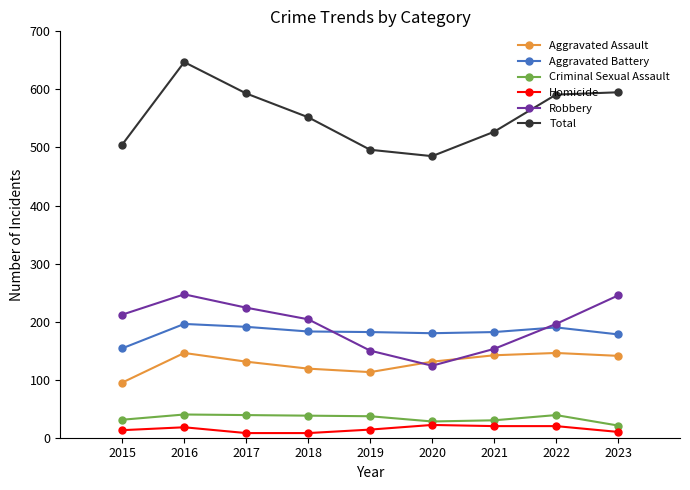

True or false: Aggravated Battery and Aggravated Assault cross at least once.

False